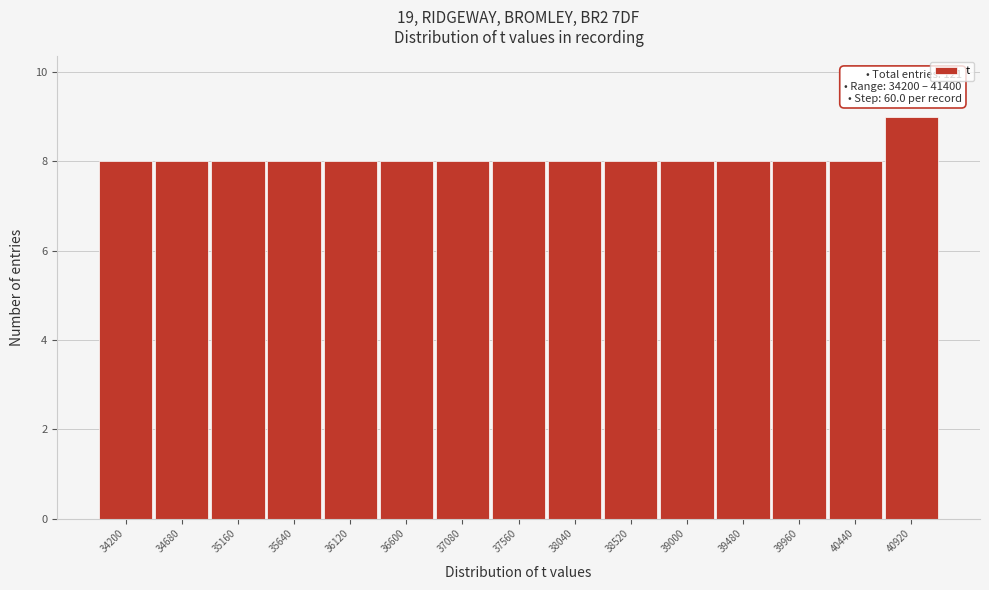

Reading left to right, list all the values displayed in this chart.

34200=8	34680=8	35160=8	35640=8	36120=8	36600=8	37080=8	37560=8	38040=8	38520=8	39000=8	39480=8	39960=8	40440=8	40920=9